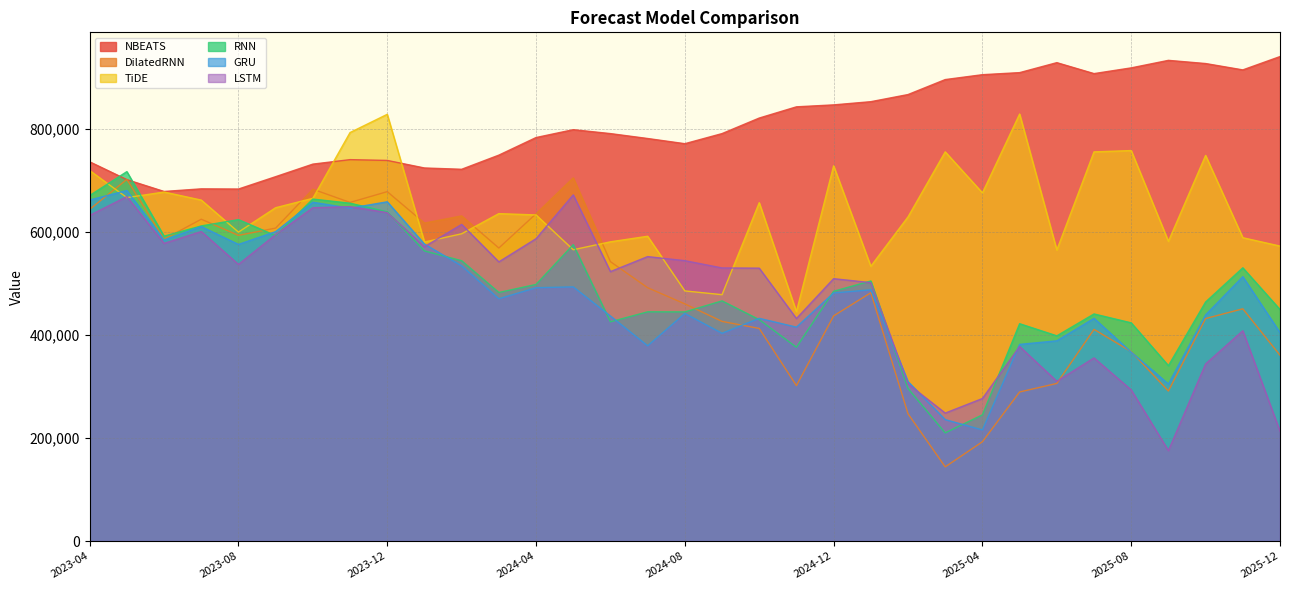

What are all the series names shown in the legend?

NBEATS, DilatedRNN, TiDE, RNN, GRU, LSTM